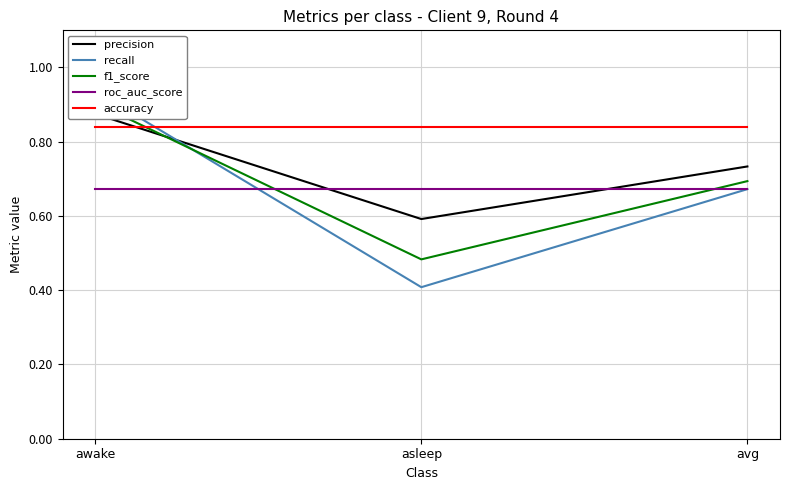

What is the sum of all accuracy values?

2.5